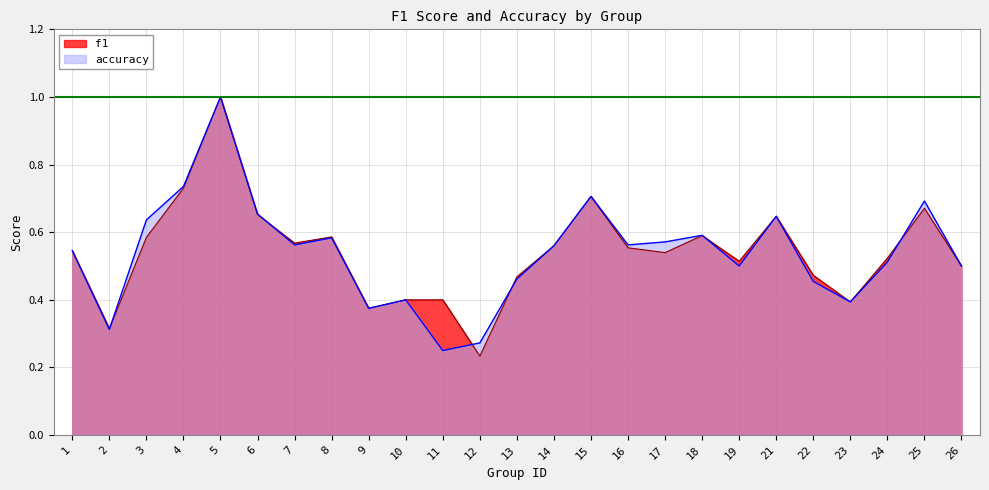

Reading left to right, extract all data points from this chart.

f1: 0.5	0.3	0.6	0.7	1.0	0.7	0.6	0.6	0.4	0.4	0.4	0.2	0.5	0.6	0.7	0.6	0.5	0.6	0.5	0.6	0.5	0.4	0.5	0.7	0.5
accuracy: 0.5	0.3	0.6	0.7	1.0	0.7	0.6	0.6	0.4	0.4	0.2	0.3	0.5	0.6	0.7	0.6	0.6	0.6	0.5	0.6	0.5	0.4	0.5	0.7	0.5